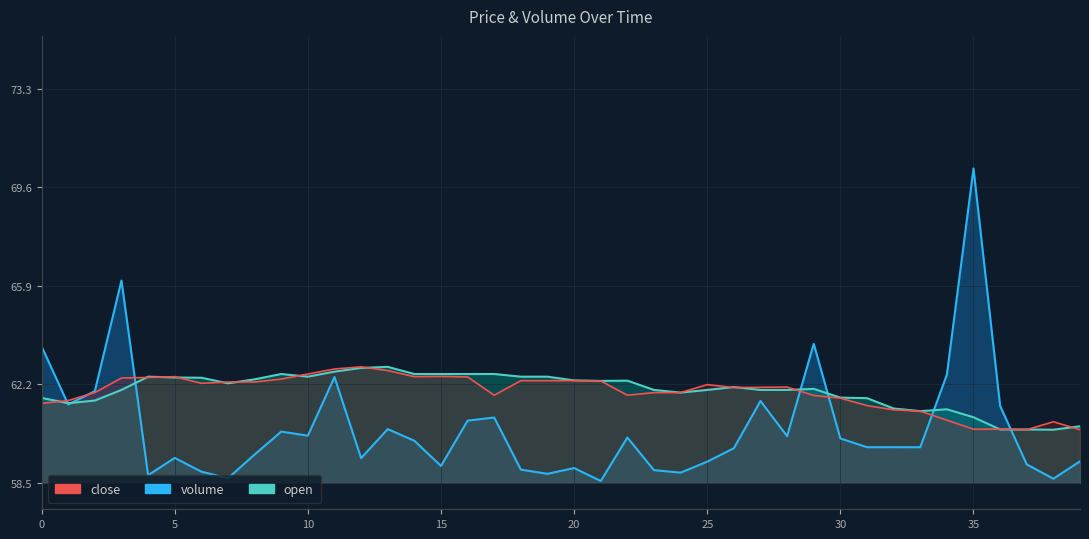

Where does the close series first go above 62?

3